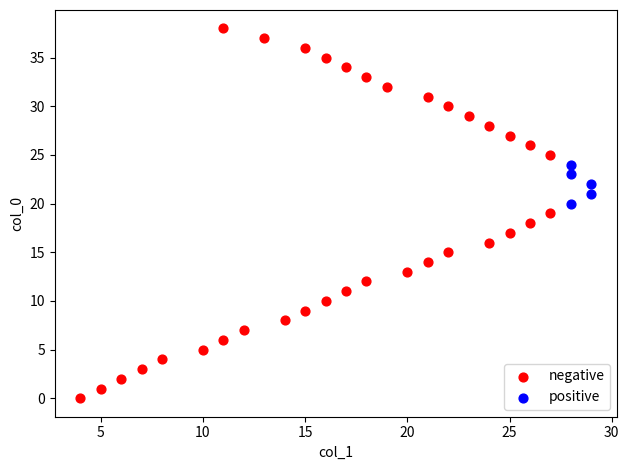

What are all the series names shown in the legend?

negative, positive